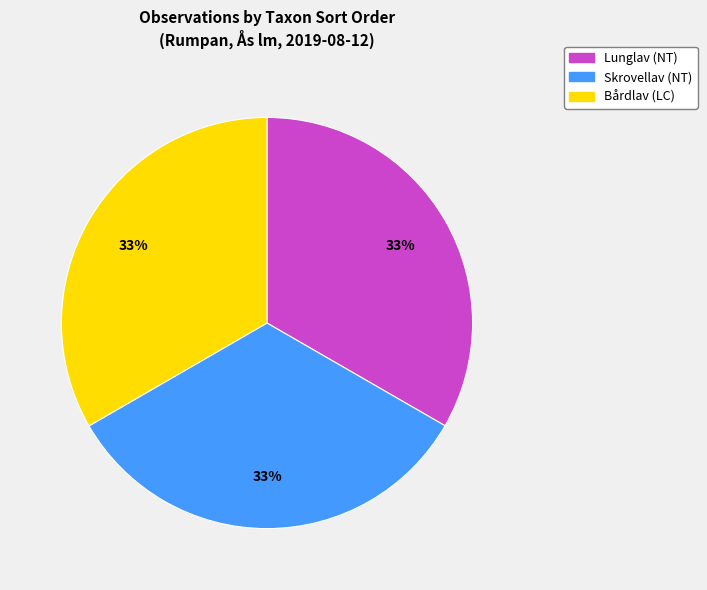

Is there a majority slice in this chart?

No